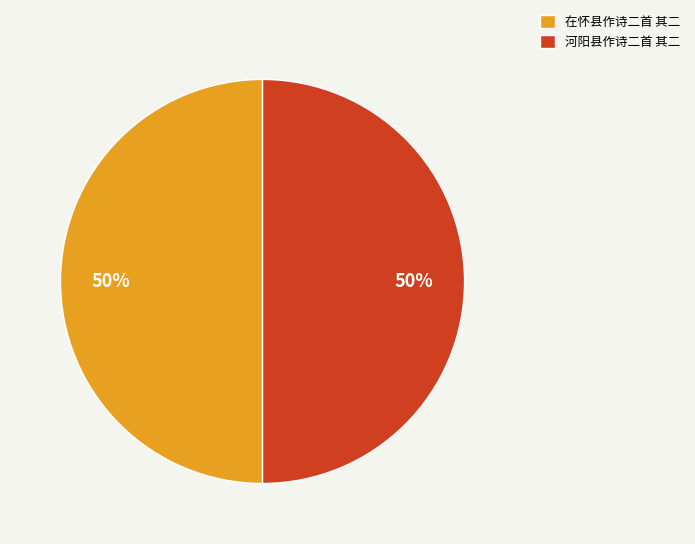

To the nearest percent, what percentage of the pie is 河阳县作诗二首 其二?

50%